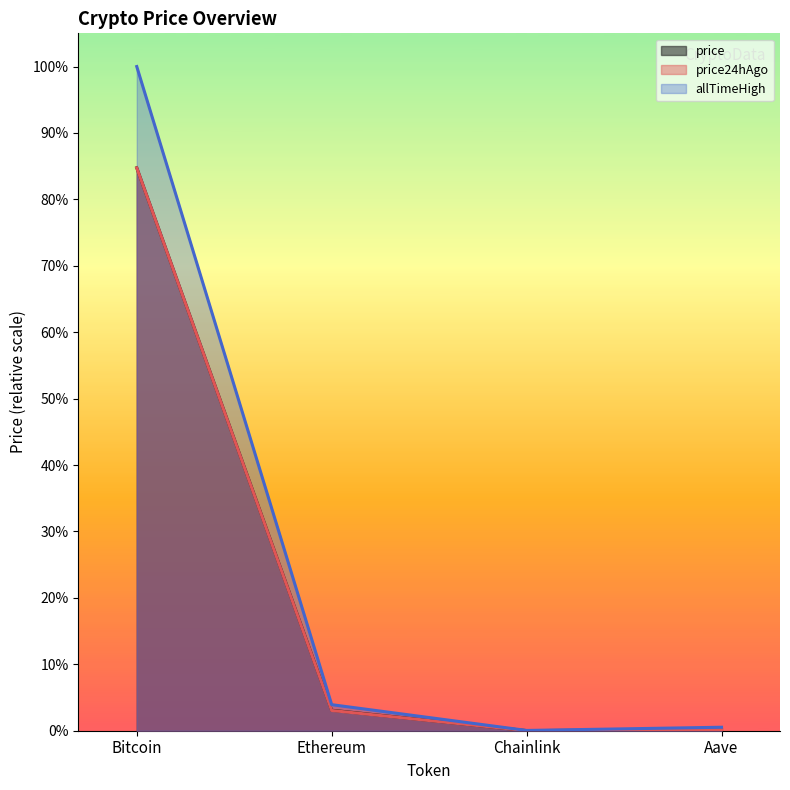

Which series has the widest spread of values?

allTimeHigh